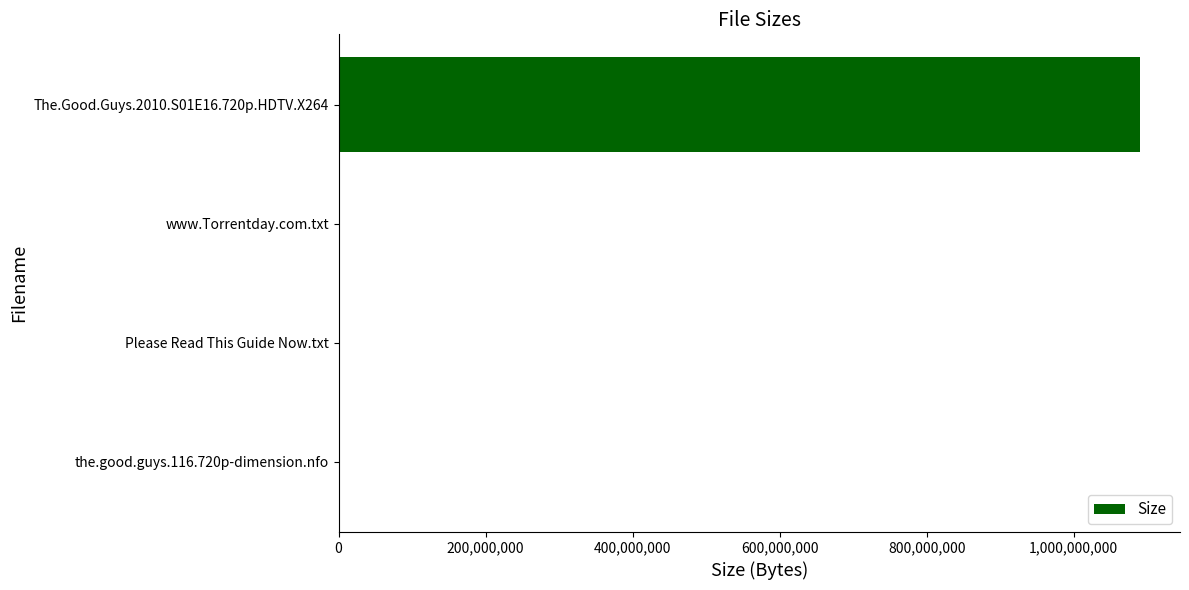

Which category has the highest value across all series?

The.Good.Guys.2010.S01E16.720p.HDTV.X264